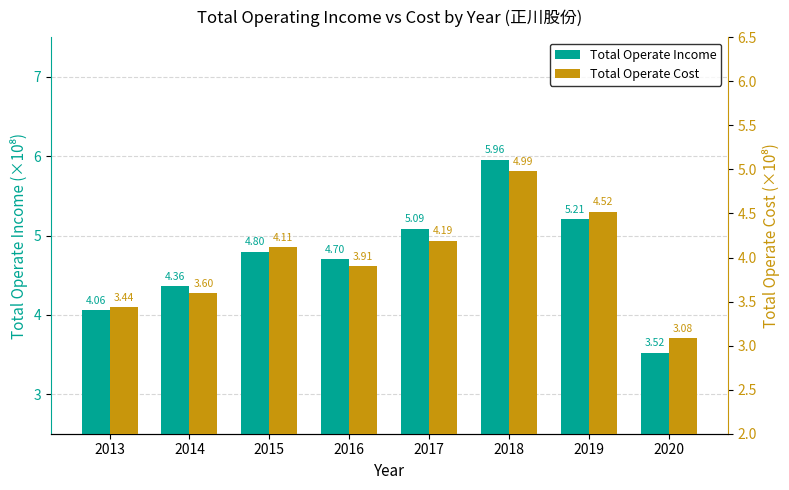

At how many categories does at least one series exceed 5?

3